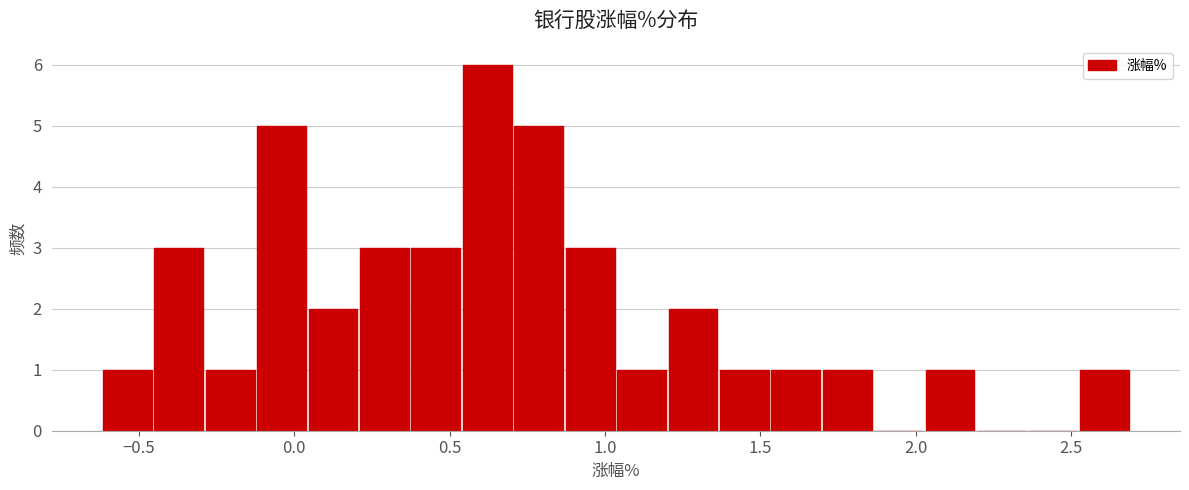

Around what value on the x-axis is the tallest bar? Give the approximate position of its centre, as read against the axis.

0.60